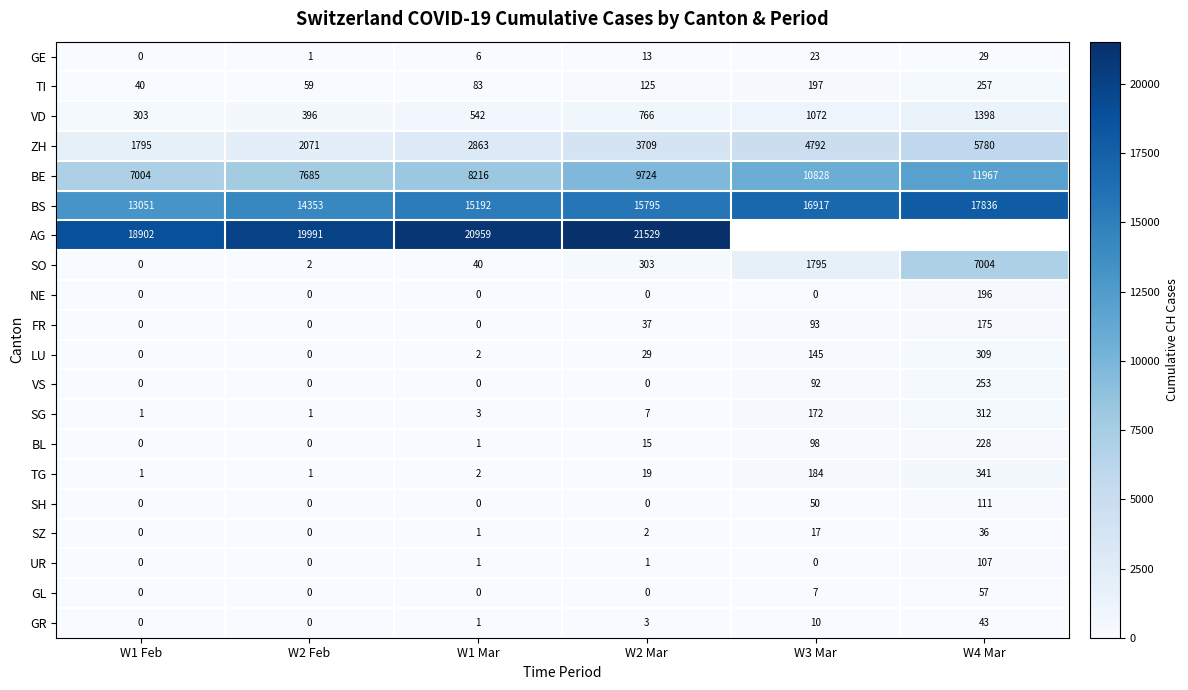

How many categories are shown in the chart?

6